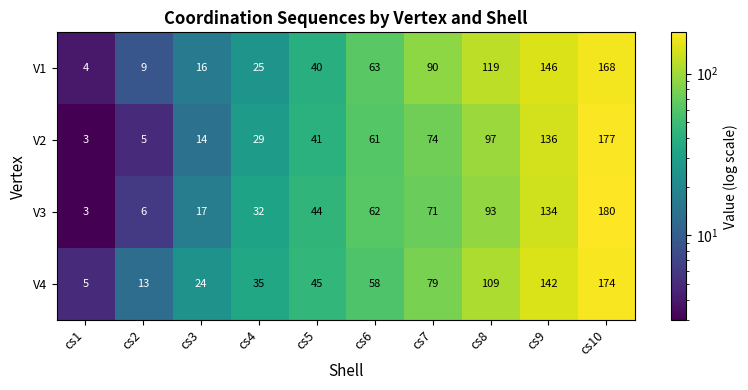

What is the difference between the second highest and minimum values in the V4 series?

137